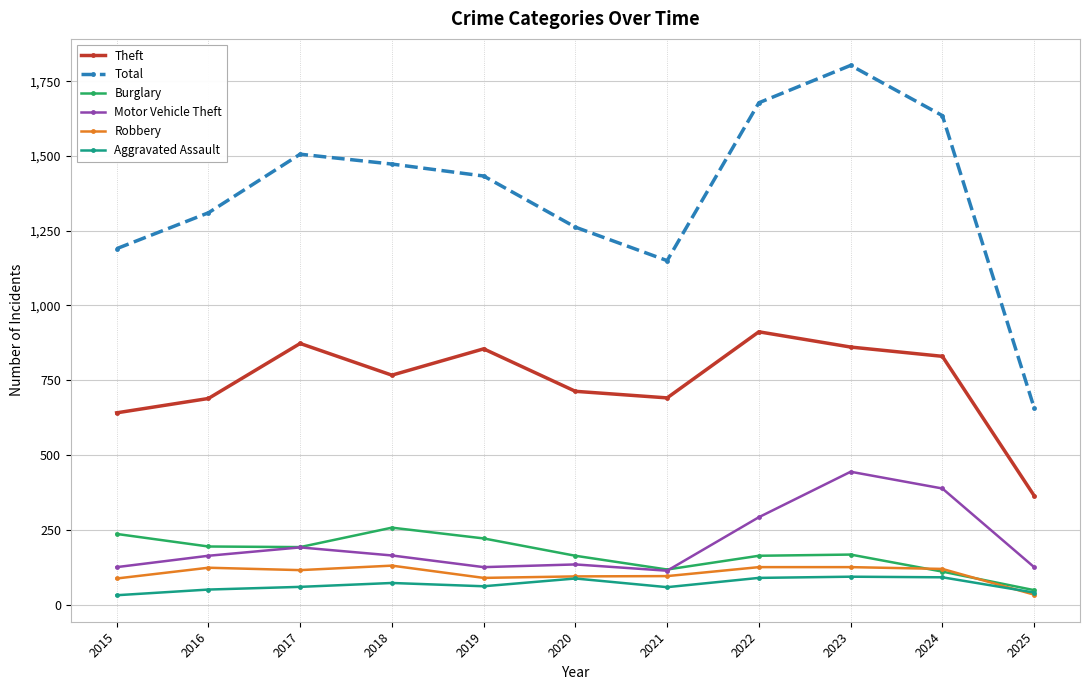

What is the spread (max minus min) of values at 2016?

1260